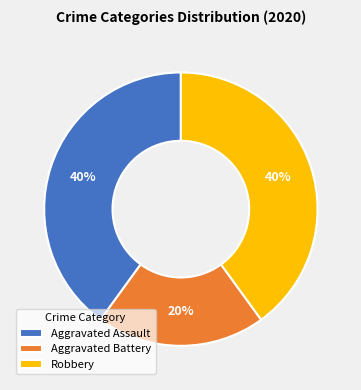

Which has a higher value, Aggravated Assault or Aggravated Battery?

Aggravated Assault